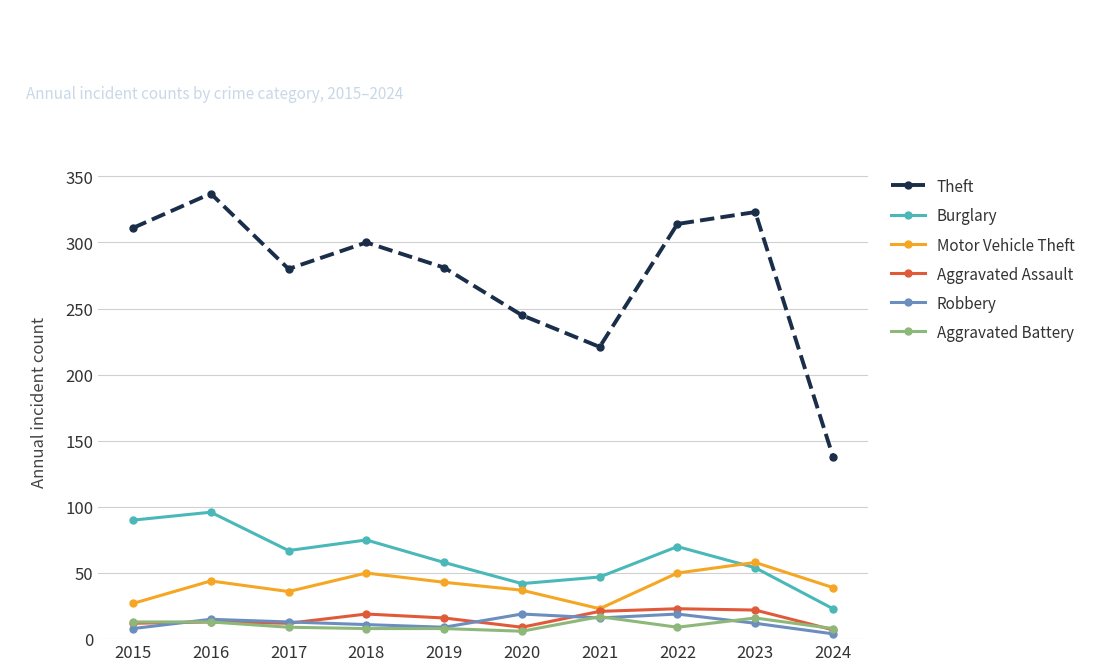

The Motor Vehicle Theft series shows 36 at 2017. True or false?

True